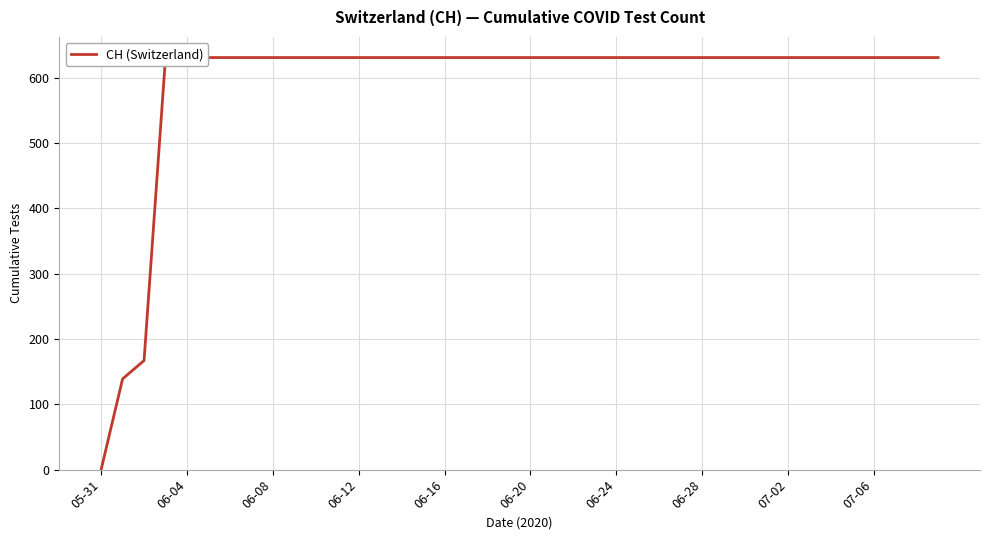

Reading left to right, transcribe all the data shown in this chart.

0	139	167	631	631	631	631	631	631	631	631	631	631	631	631	631	631	631	631	631	631	631	631	631	631	631	631	631	631	631	631	631	631	631	631	631	631	631	631	631